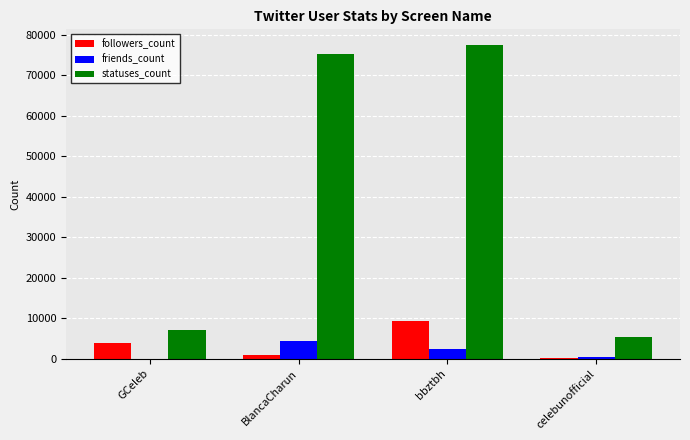

What is the maximum value shown in the chart?

77479